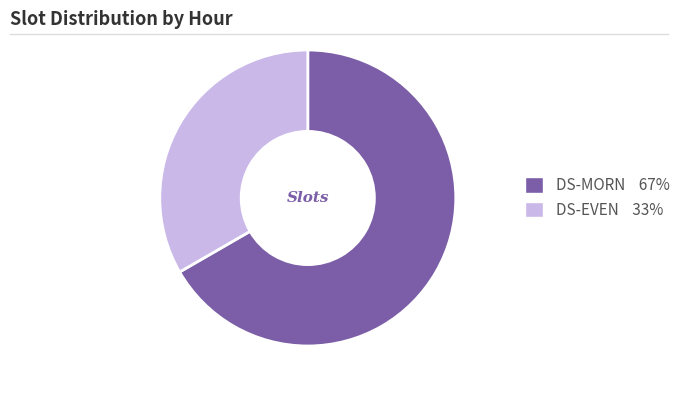

True or false: DS-EVEN accounts for 25% of the total.

False